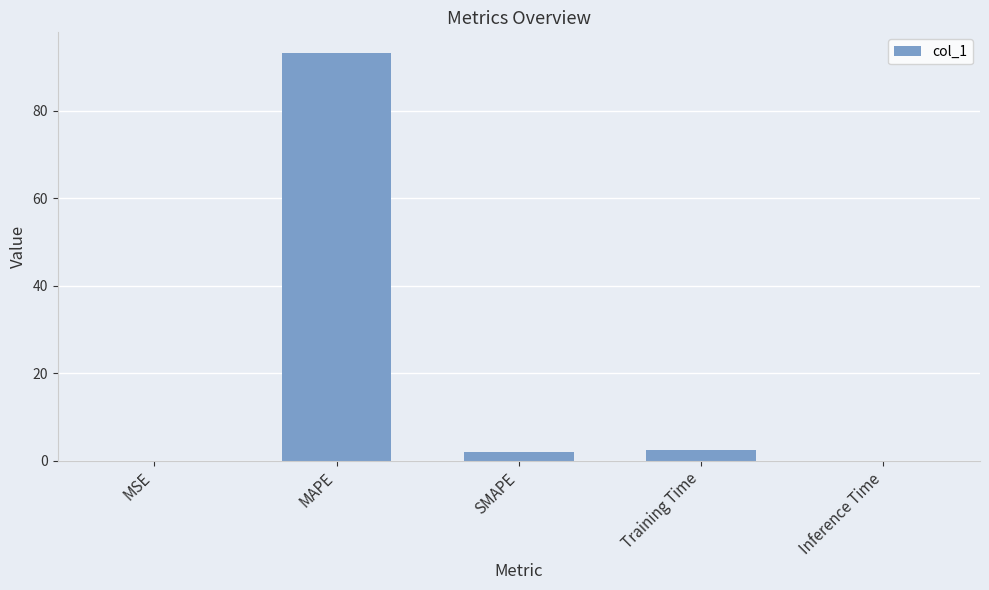

What is the sum of all values?

97.6